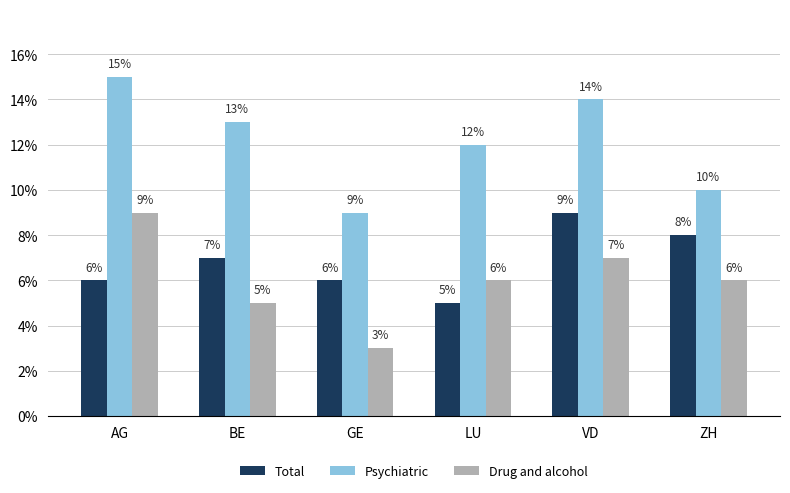

At which label does Psychiatric reach its peak?

AG